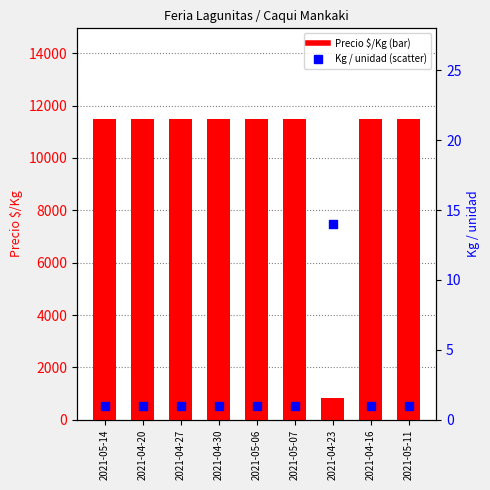

Which series has the largest total across all categories?

Precio $/Kg